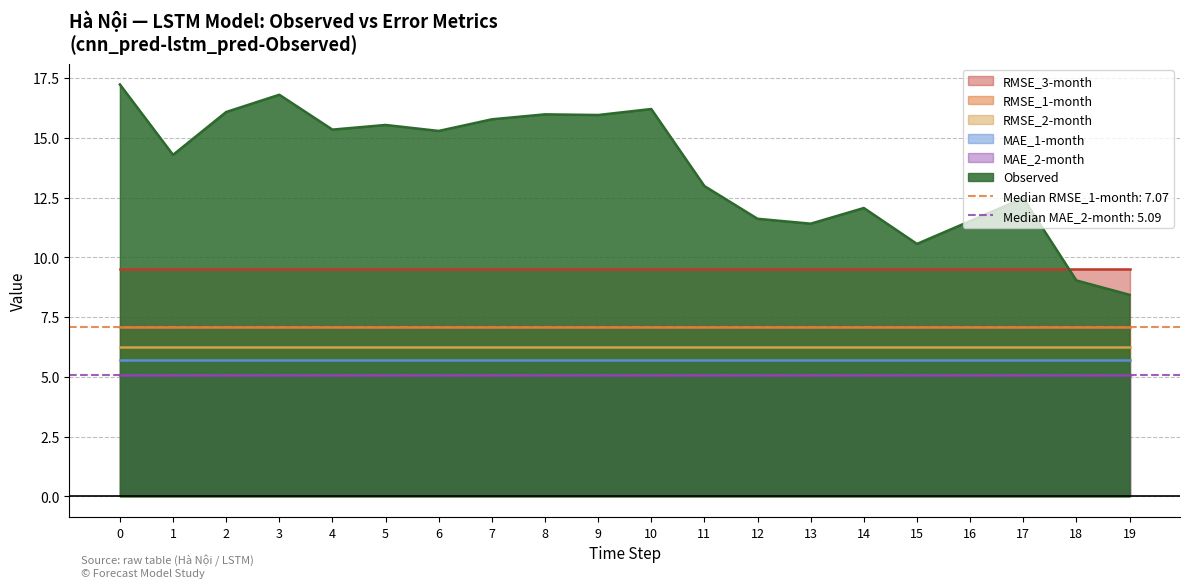

The value of RMSE_2-month at 1 is 6.2. True or false?

True